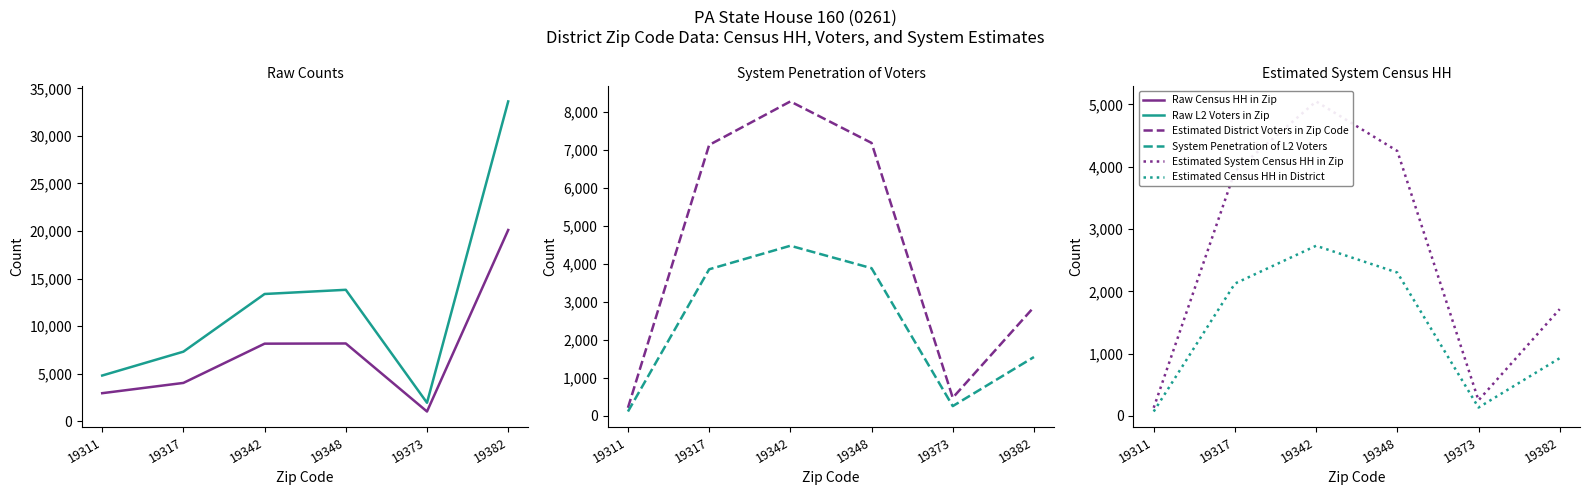

What is the value of the Raw L2 Voters in Zip point at the 4th from the left?

13812.0